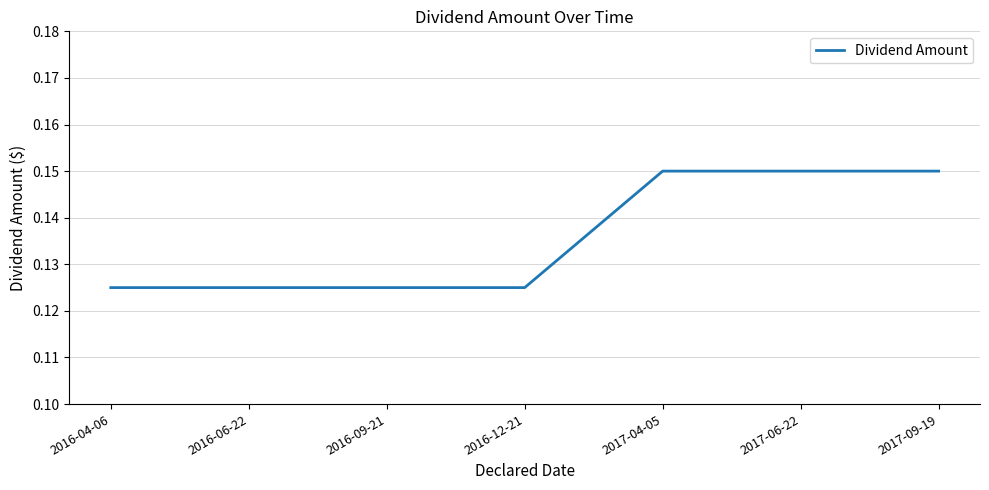

What position from the right is 2016-06-22?

6